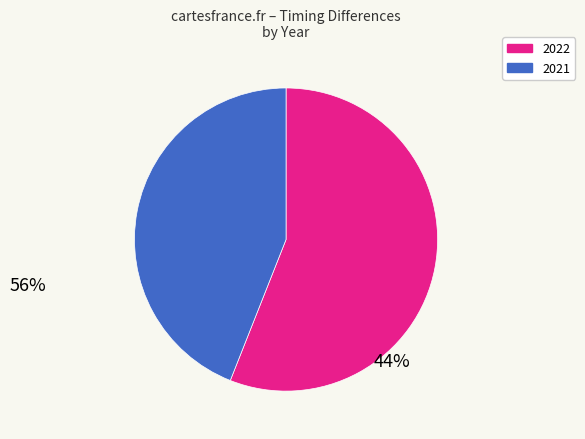

Combined, do 2022 and 2021 account for over 50%?

Yes